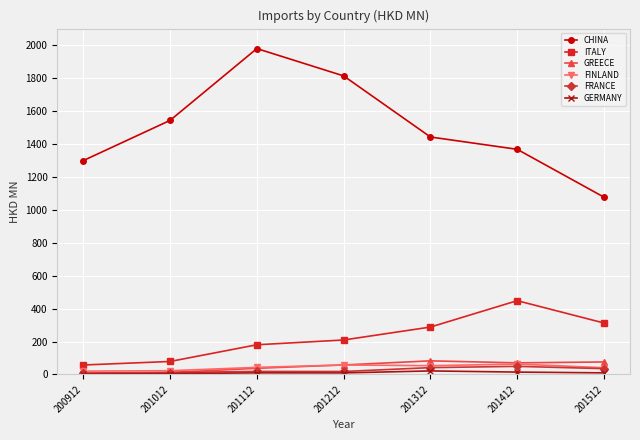

Where is ITALY nearest to the value 252?

201312